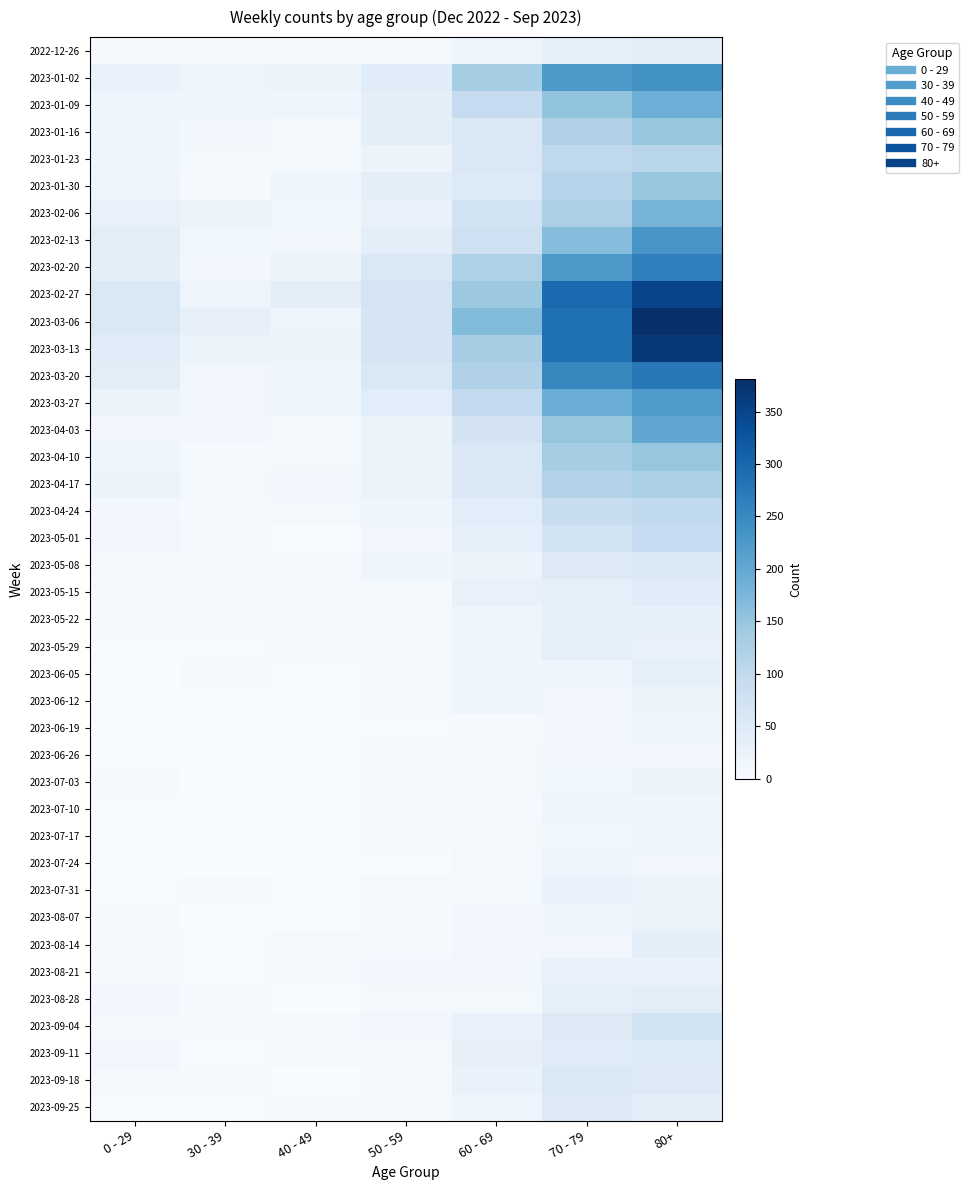

At which category does the chart reach its minimum across all series?

40 - 49